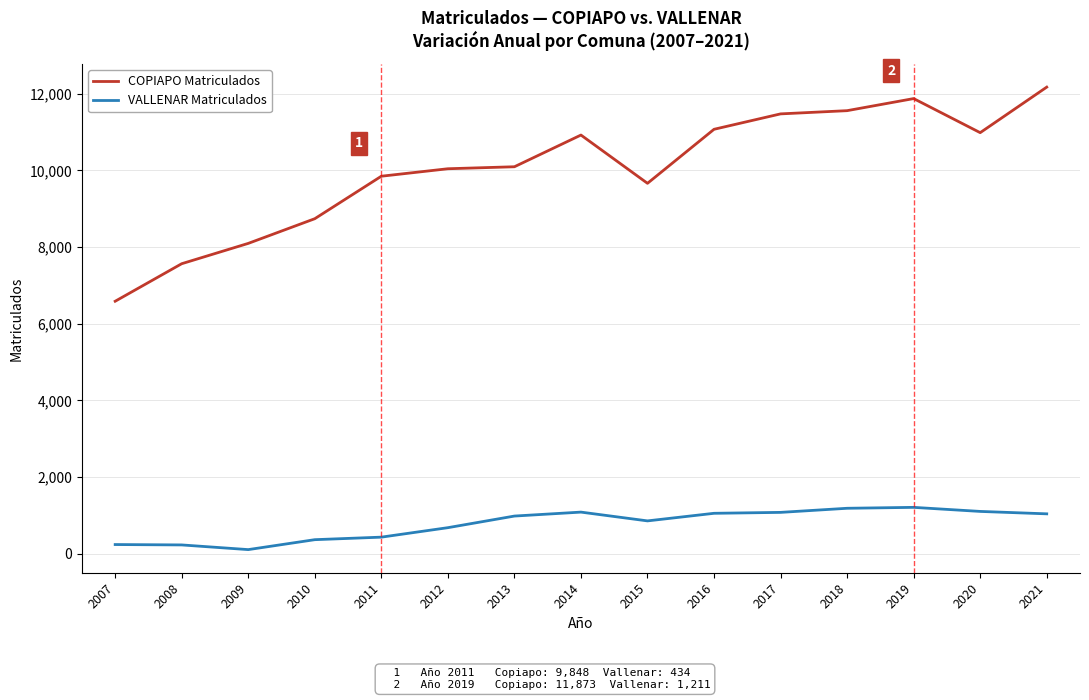

Is the value of COPIAPO Matriculados at 2017 greater than the value of VALLENAR Matriculados at 2020?

Yes